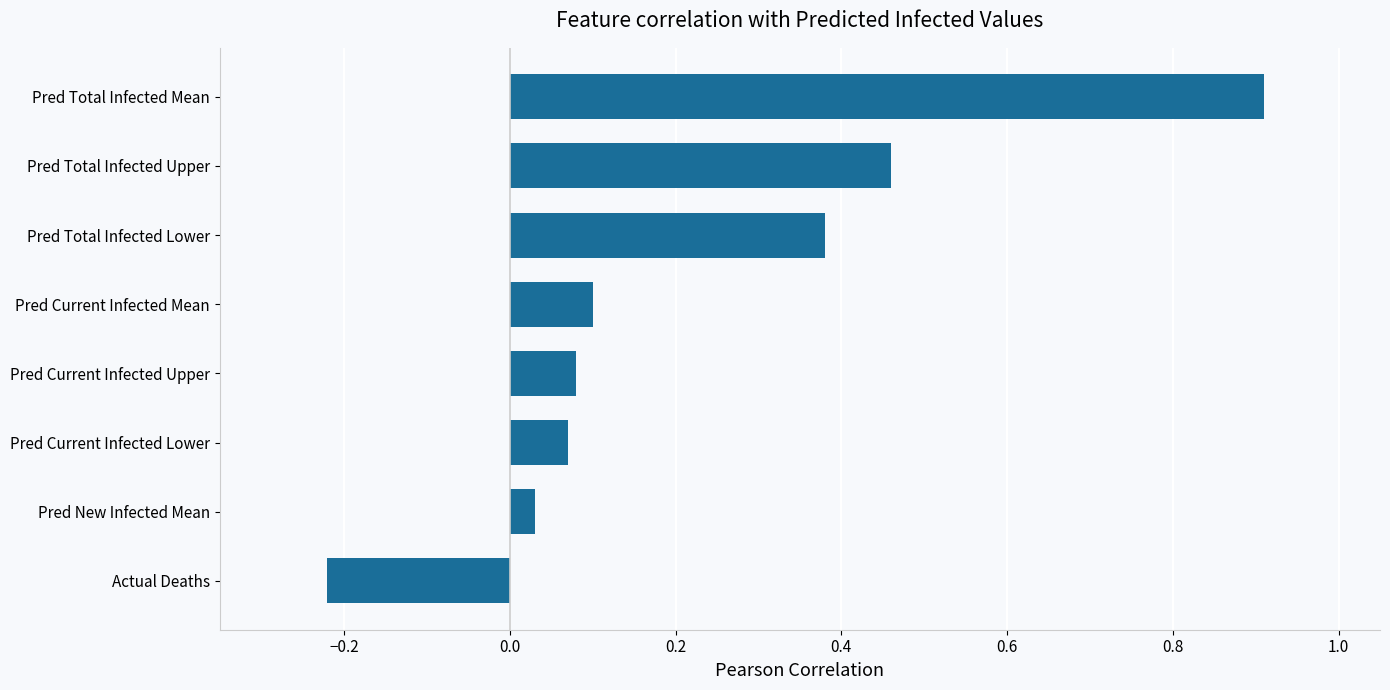

Which label corresponds to the largest value in the chart?

Pred Total Infected Mean